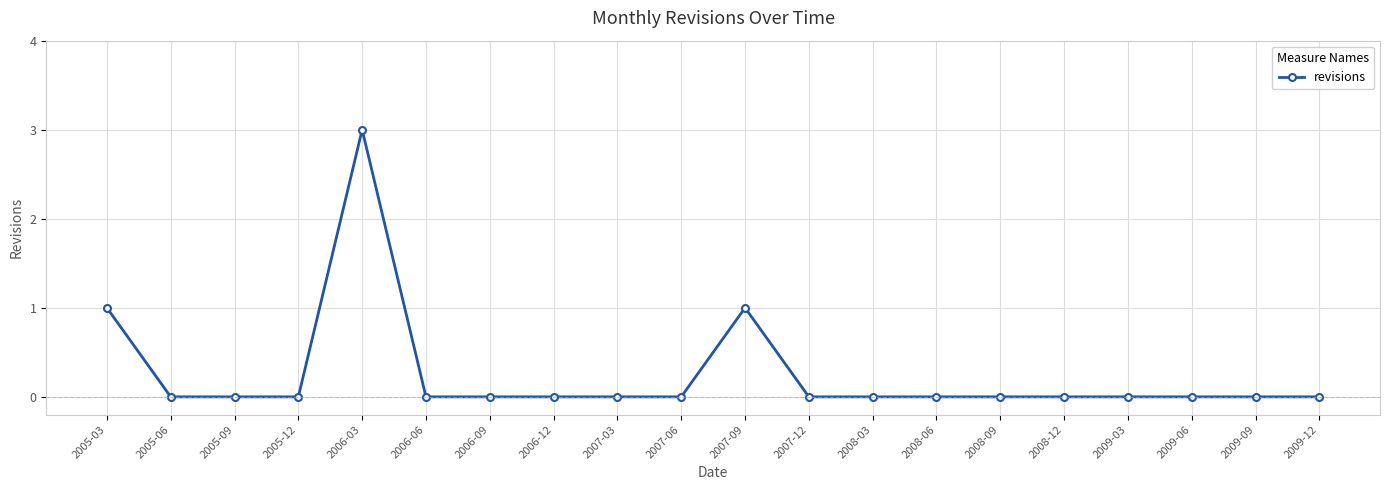

What is the difference between the maximum and minimum values?

3